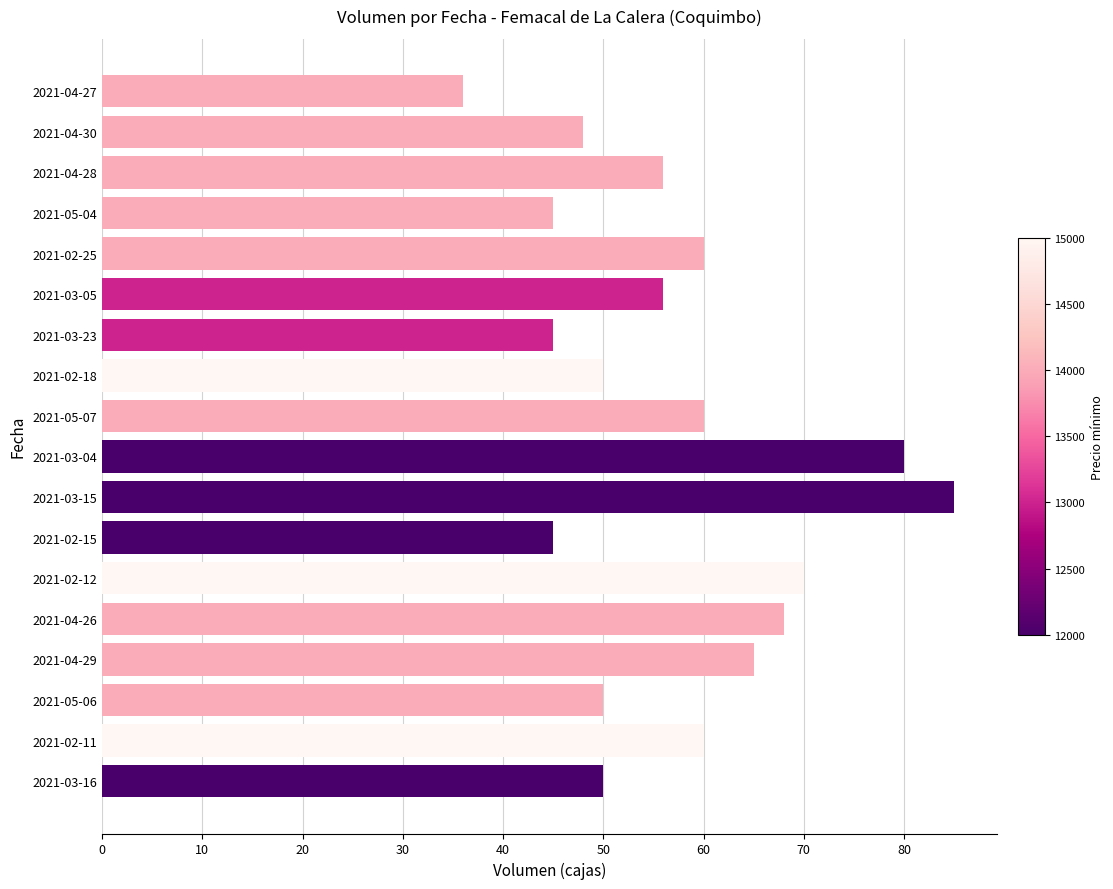

Reading bottom to top, list all the values displayed in this chart.

2021-03-16=50	2021-02-11=60	2021-05-06=50	2021-04-29=65	2021-04-26=68	2021-02-12=70	2021-02-15=45	2021-03-15=85	2021-03-04=80	2021-05-07=60	2021-02-18=50	2021-03-23=45	2021-03-05=56	2021-02-25=60	2021-05-04=45	2021-04-28=56	2021-04-30=48	2021-04-27=36